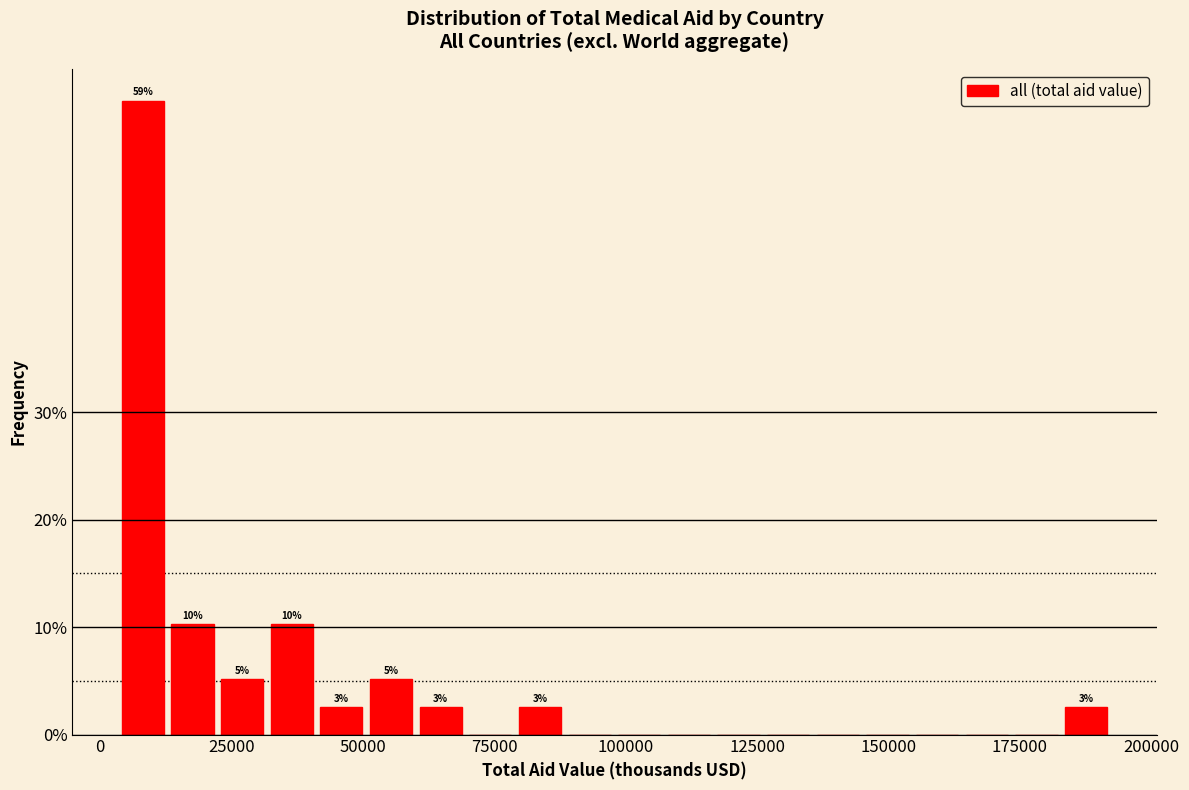

Read against the x-axis, roughly where is the centre of the tallest bar?

10000